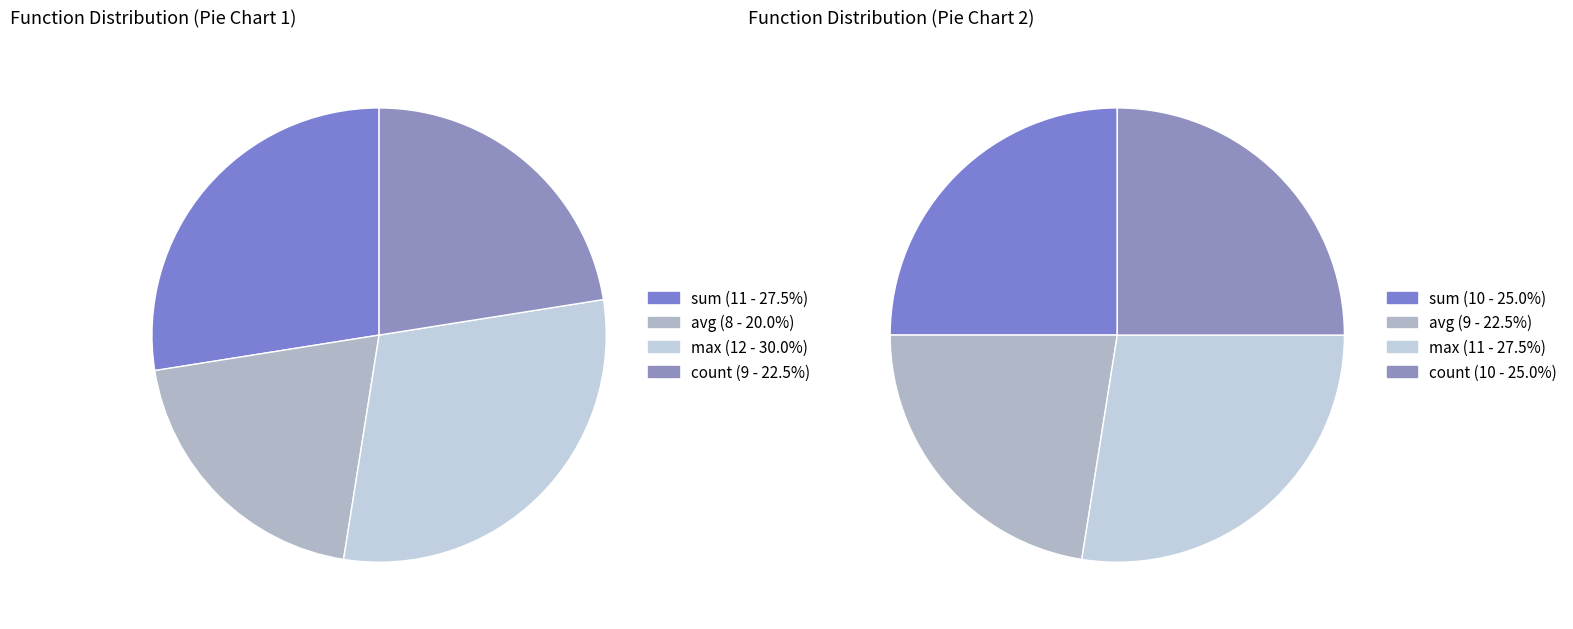

To the nearest percent, what percentage of the pie is sum?

25%